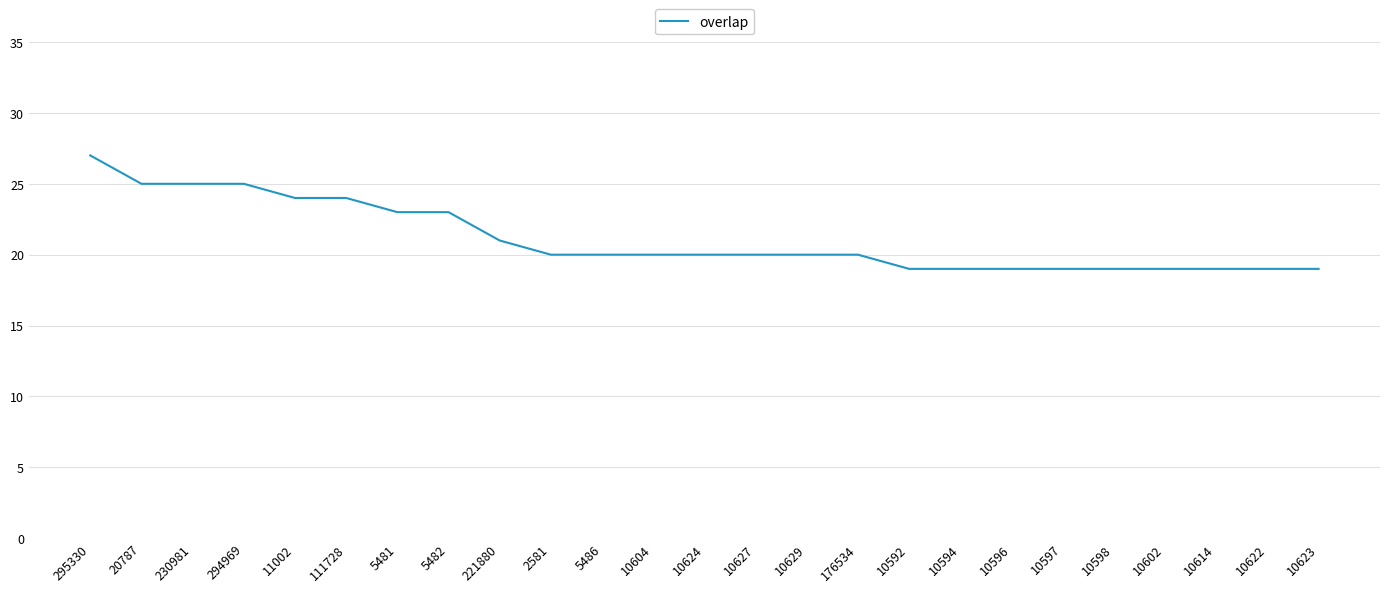

What is the change in value from 221880 to 2581?

-1